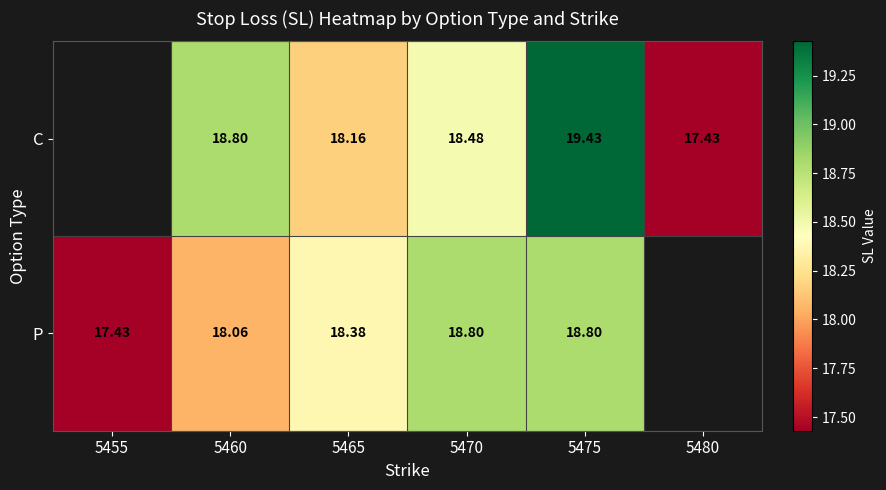

At 5465, list the series in order from smallest to largest.

C, P